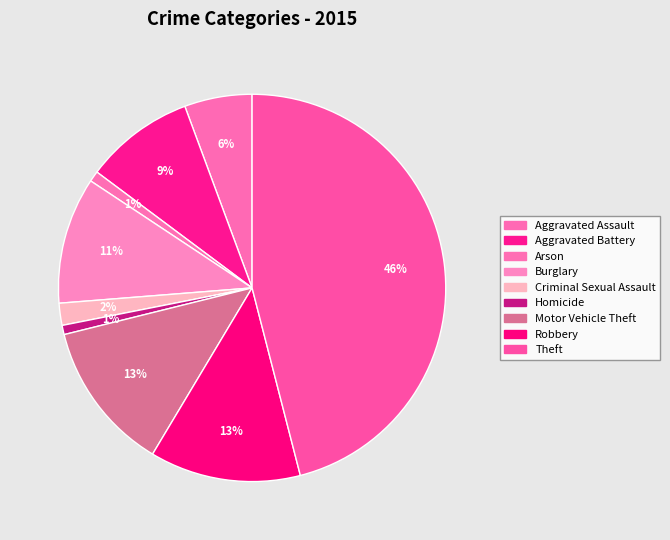

Between Theft and Arson, which is larger?

Theft